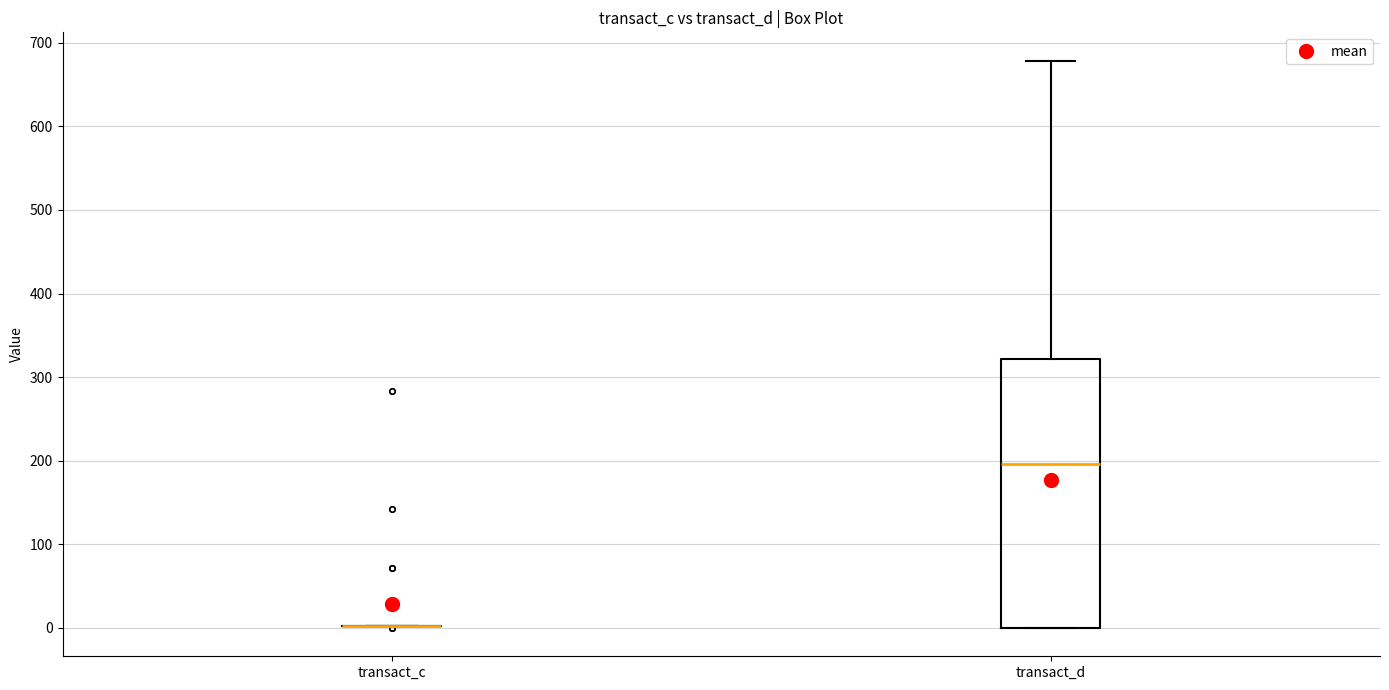

Reading left to right, transcribe this box plot: for each box, give where its median line is, the range the box spans, and where its two whiskers end, as read against the y-axis. The values are not printed on the chart, so give them approximately, as read against the axis.

transact_c: box collapsed to a line at 0, whiskers 0 to 0
transact_d: median 200, box 0 to 320, whiskers 0 to 680